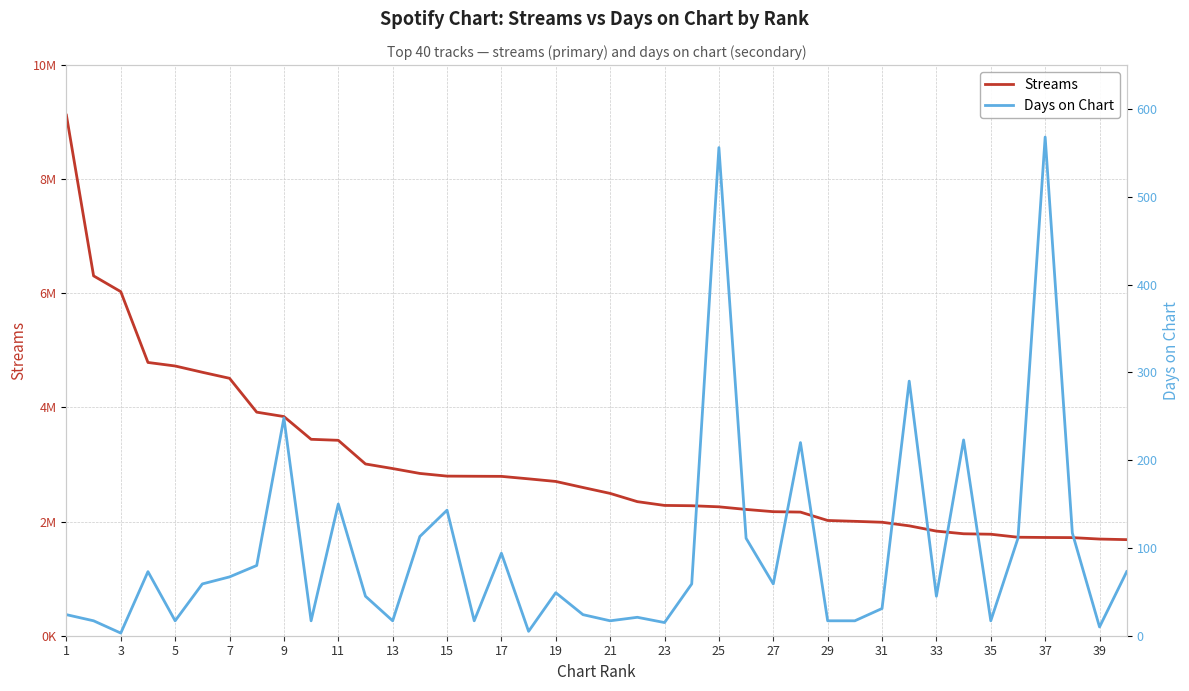

Which has a higher value, 29 or 23?

23